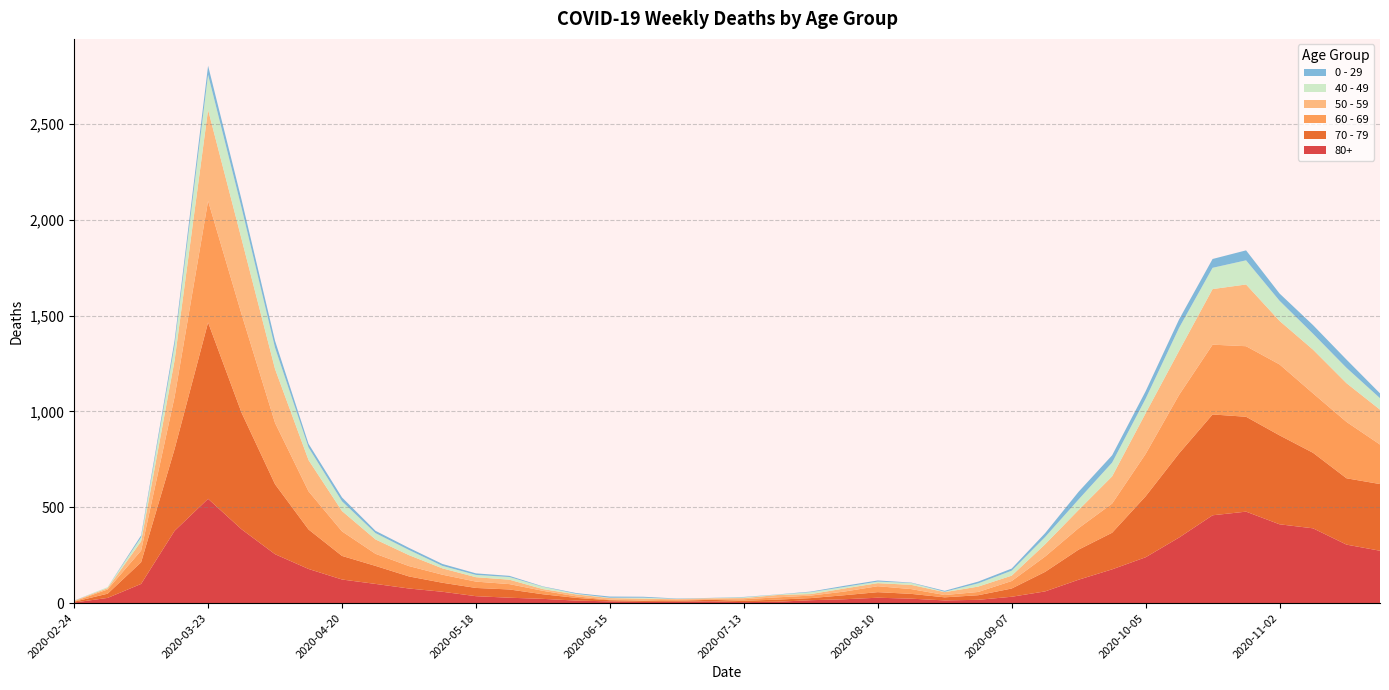

Reading left to right, what are all the values shown in this chart?

80+: 2020-02-24=3	2020-03-02=27	2020-03-09=100	2020-03-16=377	2020-03-23=544	2020-03-30=385	2020-04-06=255	2020-04-13=178	2020-04-20=123	2020-04-27=100	2020-05-04=76	2020-05-11=59	2020-05-18=36	2020-05-25=28	2020-06-01=22	2020-06-08=13	2020-06-15=9	2020-06-22=6	2020-06-29=7	2020-07-06=9	2020-07-13=5	2020-07-20=7	2020-07-27=15	2020-08-03=20	2020-08-10=28	2020-08-17=23	2020-08-24=14	2020-08-31=17	2020-09-07=33	2020-09-14=61	2020-09-21=122	2020-09-28=176	2020-10-05=239	2020-10-12=342	2020-10-19=458	2020-10-26=477	2020-11-02=411	2020-11-09=390	2020-11-16=305	2020-11-23=273
70 - 79: 2020-02-24=4	2020-03-02=22	2020-03-09=113	2020-03-16=427	2020-03-23=920	2020-03-30=608	2020-04-06=365	2020-04-13=206	2020-04-20=123	2020-04-27=94	2020-05-04=63	2020-05-11=47	2020-05-18=43	2020-05-25=43	2020-06-01=24	2020-06-08=14	2020-06-15=6	2020-06-22=5	2020-06-29=5	2020-07-06=8	2020-07-13=7	2020-07-20=11	2020-07-27=11	2020-08-03=21	2020-08-10=29	2020-08-17=25	2020-08-24=16	2020-08-31=24	2020-09-07=43	2020-09-14=102	2020-09-21=157	2020-09-28=191	2020-10-05=318	2020-10-12=439	2020-10-19=526	2020-10-26=495	2020-11-02=464	2020-11-09=394	2020-11-16=346	2020-11-23=348
60 - 69: 2020-02-24=2	2020-03-02=22	2020-03-09=61	2020-03-16=272	2020-03-23=634	2020-03-30=514	2020-04-06=320	2020-04-13=199	2020-04-20=128	2020-04-27=63	2020-05-04=54	2020-05-11=42	2020-05-18=33	2020-05-25=28	2020-06-01=18	2020-06-08=8	2020-06-15=3	2020-06-22=3	2020-06-29=6	2020-07-06=3	2020-07-13=8	2020-07-20=12	2020-07-27=13	2020-08-03=19	2020-08-10=31	2020-08-17=25	2020-08-24=12	2020-08-31=17	2020-09-07=39	2020-09-14=80	2020-09-21=112	2020-09-28=152	2020-10-05=221	2020-10-12=305	2020-10-19=364	2020-10-26=368	2020-11-02=370	2020-11-09=310	2020-11-16=294	2020-11-23=206
50 - 59: 2020-02-24=3	2020-03-02=7	2020-03-09=48	2020-03-16=190	2020-03-23=475	2020-03-30=392	2020-04-06=281	2020-04-13=163	2020-04-20=106	2020-04-27=75	2020-05-04=57	2020-05-11=33	2020-05-18=23	2020-05-25=23	2020-06-01=9	2020-06-08=10	2020-06-15=8	2020-06-22=9	2020-06-29=3	2020-07-06=5	2020-07-13=6	2020-07-20=12	2020-07-27=8	2020-08-03=16	2020-08-10=16	2020-08-17=22	2020-08-24=15	2020-08-31=28	2020-09-07=28	2020-09-14=64	2020-09-21=95	2020-09-28=142	2020-10-05=212	2020-10-12=230	2020-10-19=290	2020-10-26=322	2020-11-02=227	2020-11-09=228	2020-11-16=202	2020-11-23=182
40 - 49: 2020-02-24=0	2020-03-02=5	2020-03-09=21	2020-03-16=79	2020-03-23=183	2020-03-30=163	2020-04-06=111	2020-04-13=66	2020-04-20=51	2020-04-27=33	2020-05-04=27	2020-05-11=13	2020-05-18=12	2020-05-25=14	2020-06-01=12	2020-06-08=3	2020-06-15=2	2020-06-22=5	2020-06-29=1	2020-07-06=1	2020-07-13=4	2020-07-20=2	2020-07-27=10	2020-08-03=8	2020-08-10=8	2020-08-17=10	2020-08-24=2	2020-08-31=17	2020-09-07=26	2020-09-14=38	2020-09-21=55	2020-09-28=72	2020-10-05=76	2020-10-12=120	2020-10-19=111	2020-10-26=126	2020-11-02=105	2020-11-09=83	2020-11-16=80	2020-11-23=60
0 - 29: 2020-02-24=1	2020-03-02=0	2020-03-09=10	2020-03-16=25	2020-03-23=47	2020-03-30=42	2020-04-06=36	2020-04-13=19	2020-04-20=20	2020-04-27=12	2020-05-04=11	2020-05-11=10	2020-05-18=8	2020-05-25=6	2020-06-01=2	2020-06-08=4	2020-06-15=6	2020-06-22=5	2020-06-29=2	2020-07-06=1	2020-07-13=2	2020-07-20=1	2020-07-27=3	2020-08-03=6	2020-08-10=6	2020-08-17=2	2020-08-24=5	2020-08-31=9	2020-09-07=11	2020-09-14=20	2020-09-21=40	2020-09-28=38	2020-10-05=39	2020-10-12=44	2020-10-19=46	2020-10-26=52	2020-11-02=38	2020-11-09=45	2020-11-16=43	2020-11-23=25